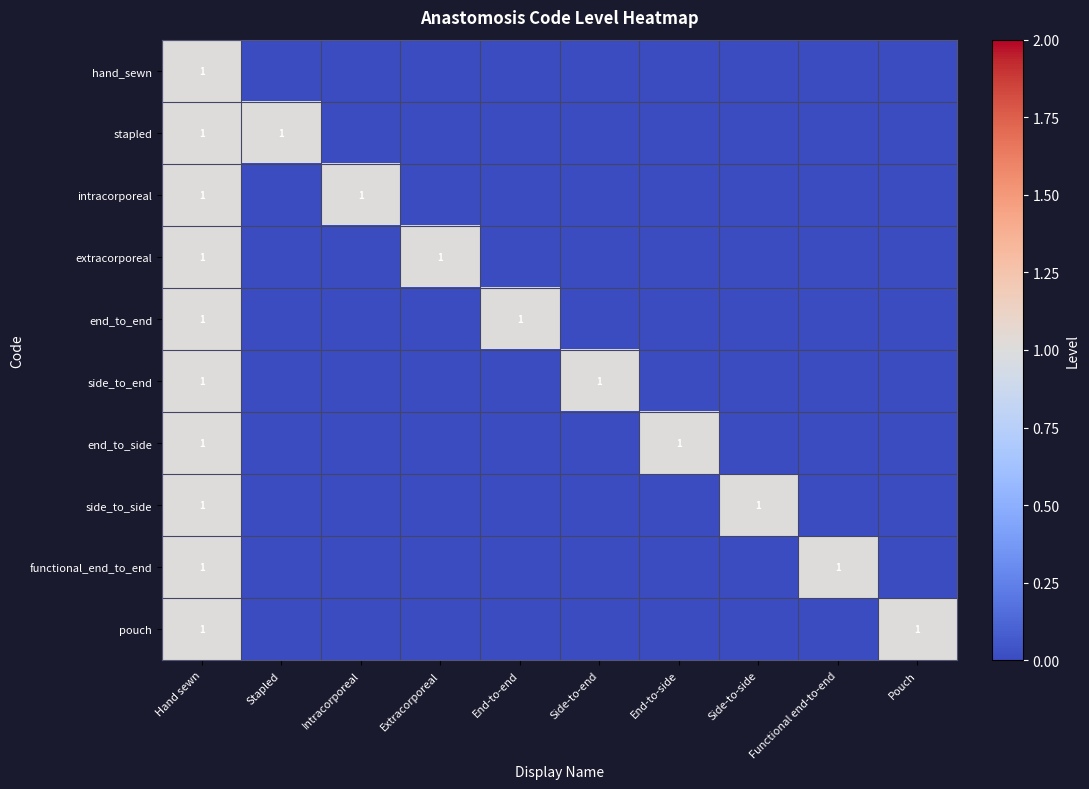

True or false: extracorporeal has a value of 1 at Extracorporeal.

True